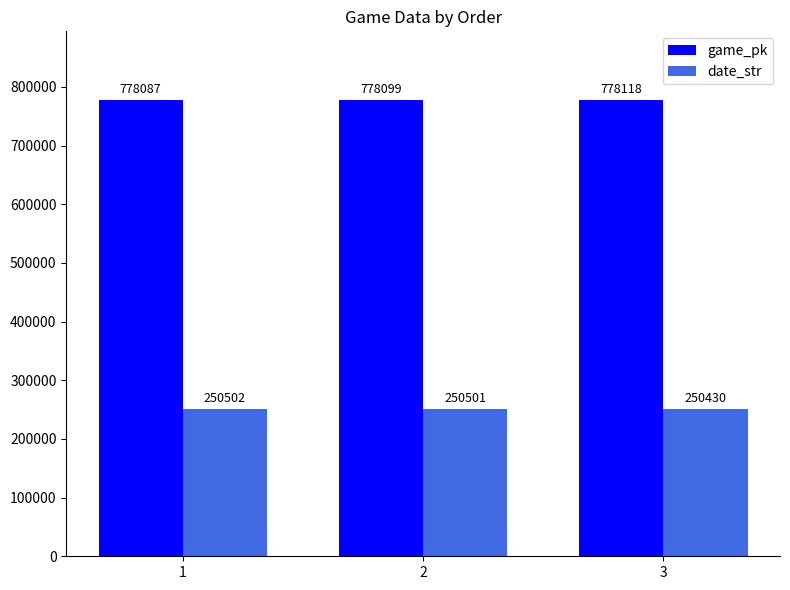

Are the bars horizontal?

No